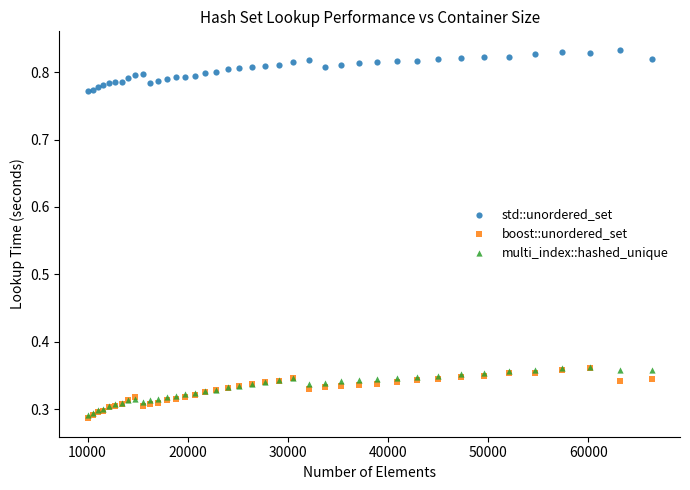

Which series reaches the minimum Y coordinate?

boost::unordered_set